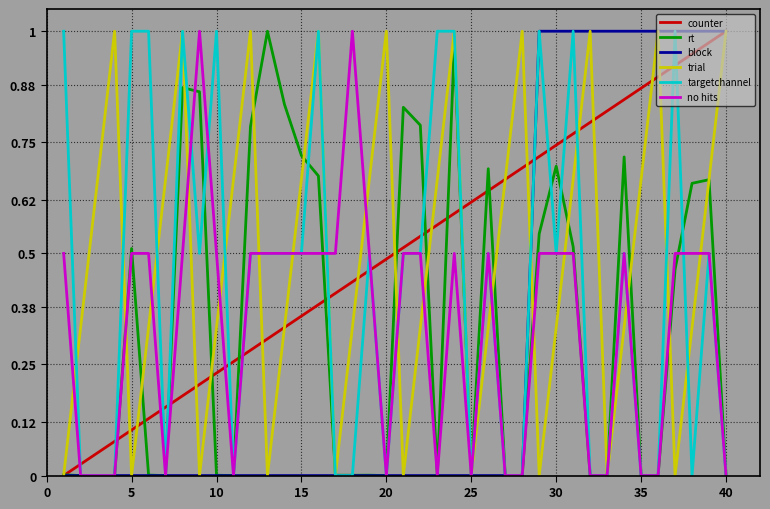

The targetchannel series shows 0.6 at 40. True or false?

False